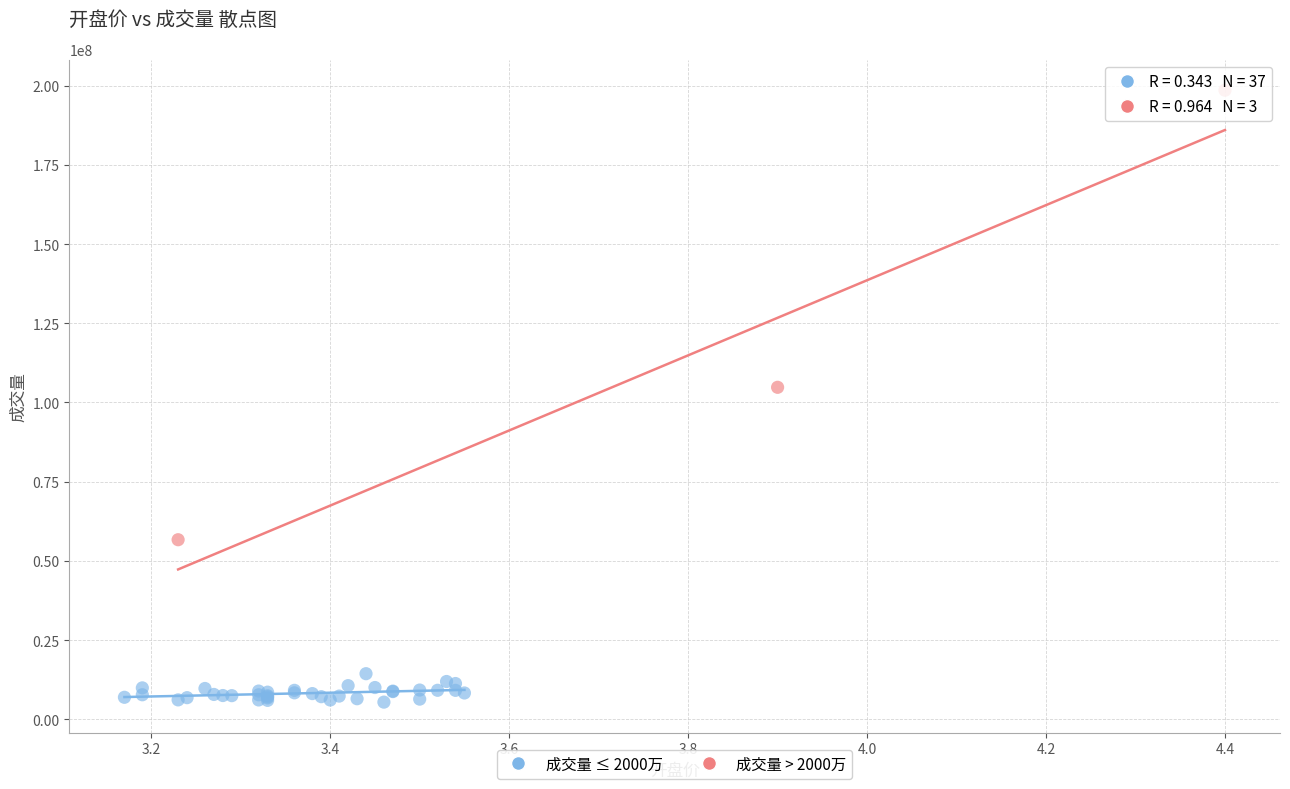

Which series has the widest spread of Y values?

成交量 > 2000万